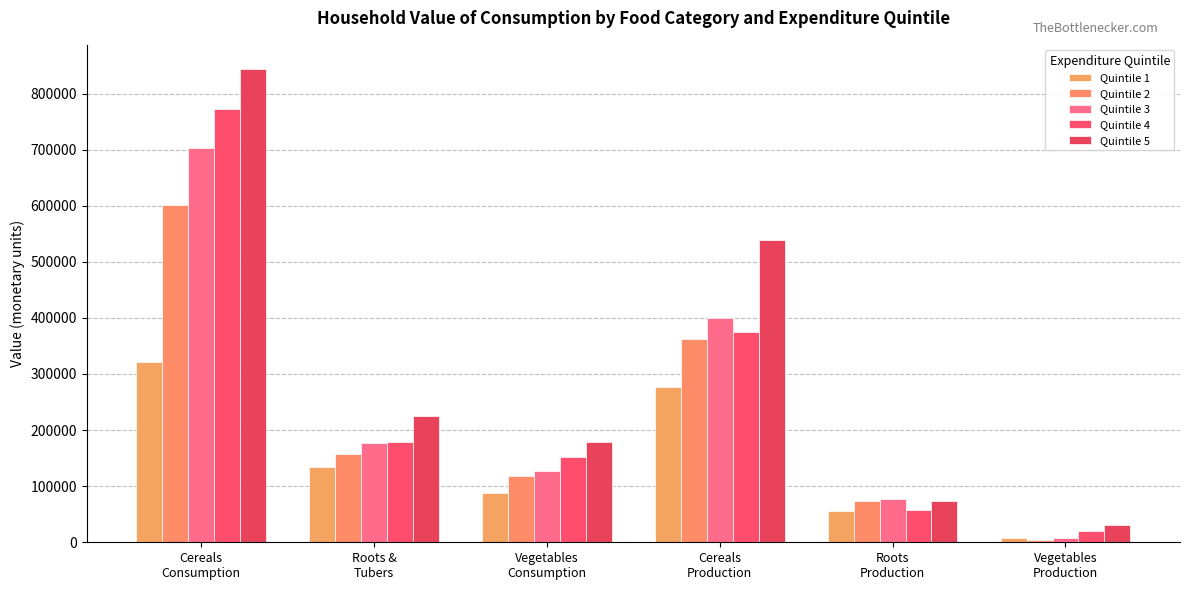

What is the difference between the second highest and minimum values in the Quintile 2 series?

359162.5